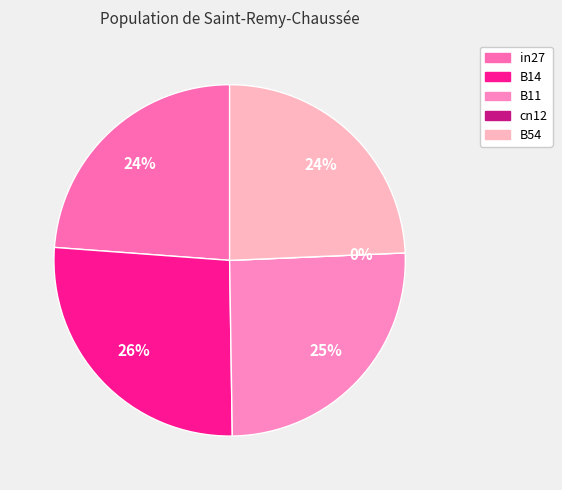

What is the change in value from in27 to B14?

+0.1